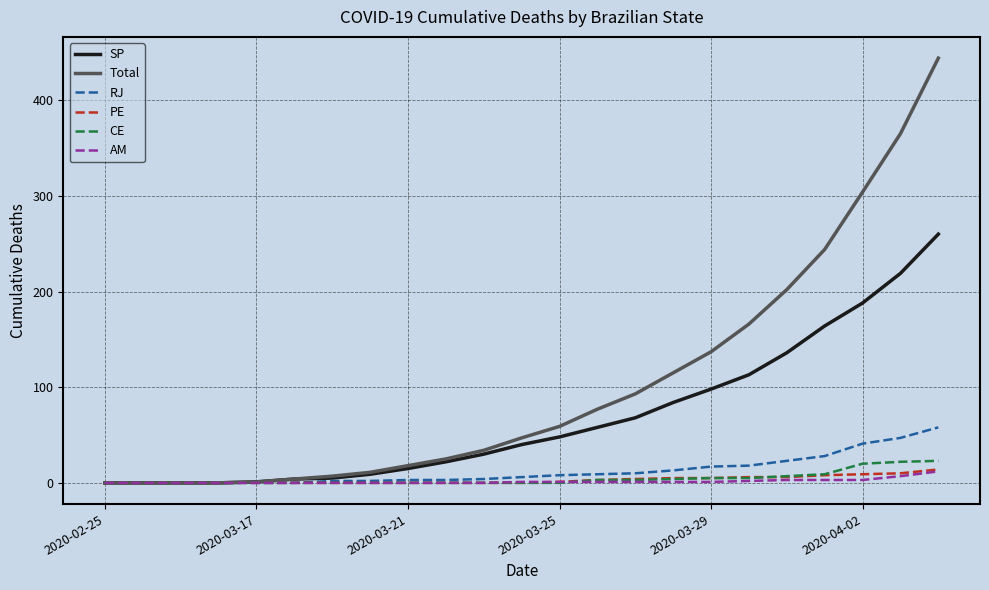

What is the highest value of the SP series?

260